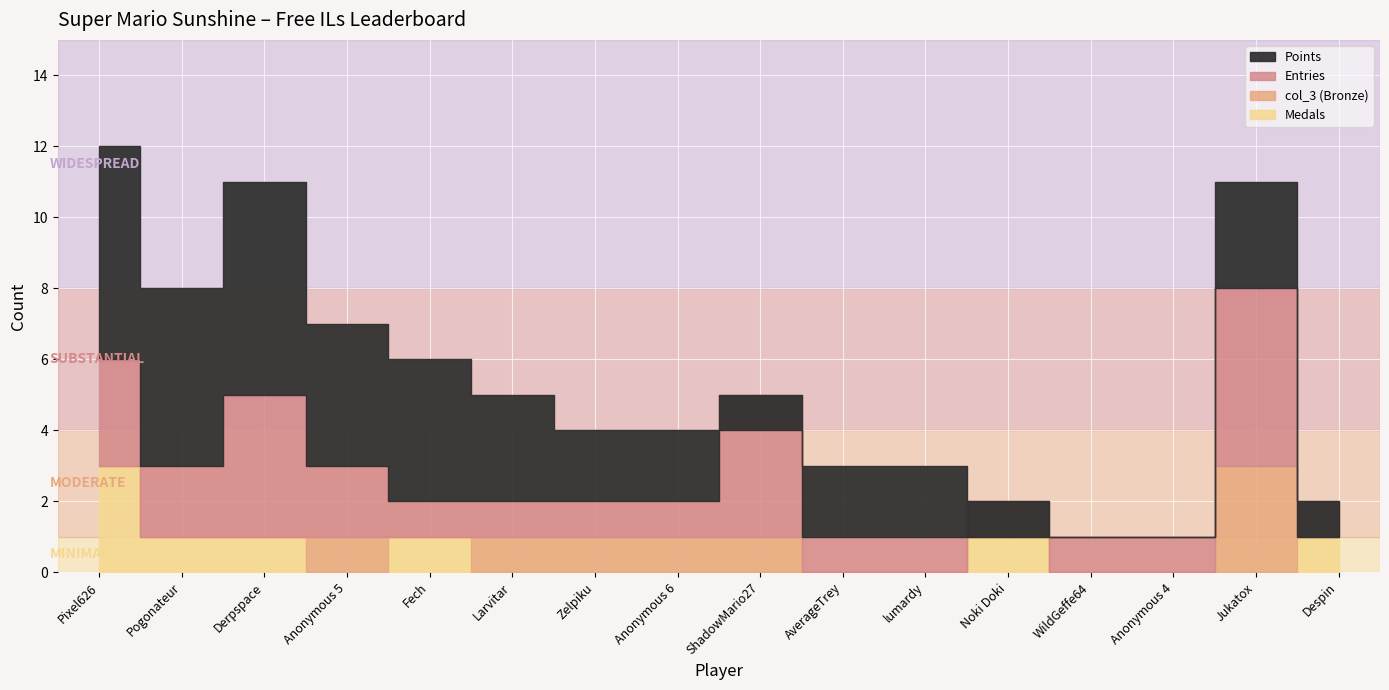

Which category has the highest value in the Medals series?

Pixel626